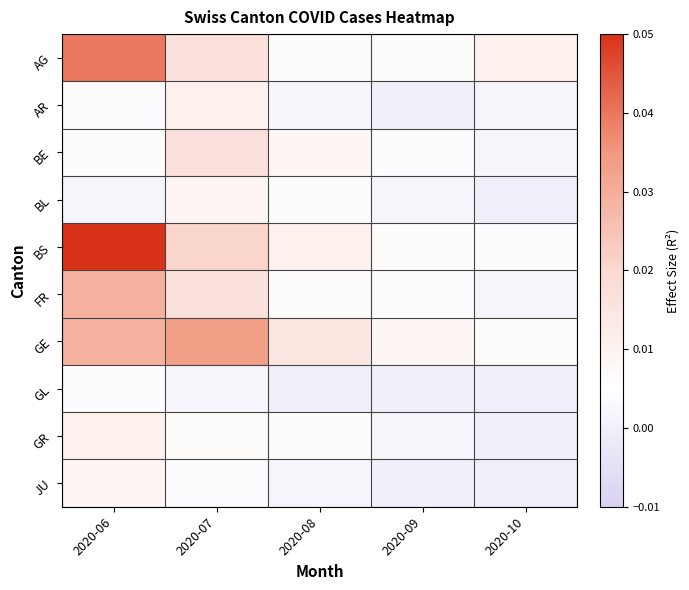

Reading right to left, transcribe all the data shown in this chart.

AG: 2020-10=0.0	2020-09=0.0	2020-08=0.0	2020-07=0.0	2020-06=0.0
AR: 2020-10=0.0	2020-09=0.0	2020-08=0.0	2020-07=0.0	2020-06=0.0
BE: 2020-10=0.0	2020-09=0.0	2020-08=0.0	2020-07=0.0	2020-06=0.0
BL: 2020-10=0.0	2020-09=0.0	2020-08=0.0	2020-07=0.0	2020-06=0.0
BS: 2020-10=0.0	2020-09=0.0	2020-08=0.0	2020-07=0.0	2020-06=0.1
FR: 2020-10=0.0	2020-09=0.0	2020-08=0.0	2020-07=0.0	2020-06=0.0
GE: 2020-10=0.0	2020-09=0.0	2020-08=0.0	2020-07=0.0	2020-06=0.0
GL: 2020-10=0.0	2020-09=0.0	2020-08=0.0	2020-07=0.0	2020-06=0.0
GR: 2020-10=0.0	2020-09=0.0	2020-08=0.0	2020-07=0.0	2020-06=0.0
JU: 2020-10=0.0	2020-09=0.0	2020-08=0.0	2020-07=0.0	2020-06=0.0